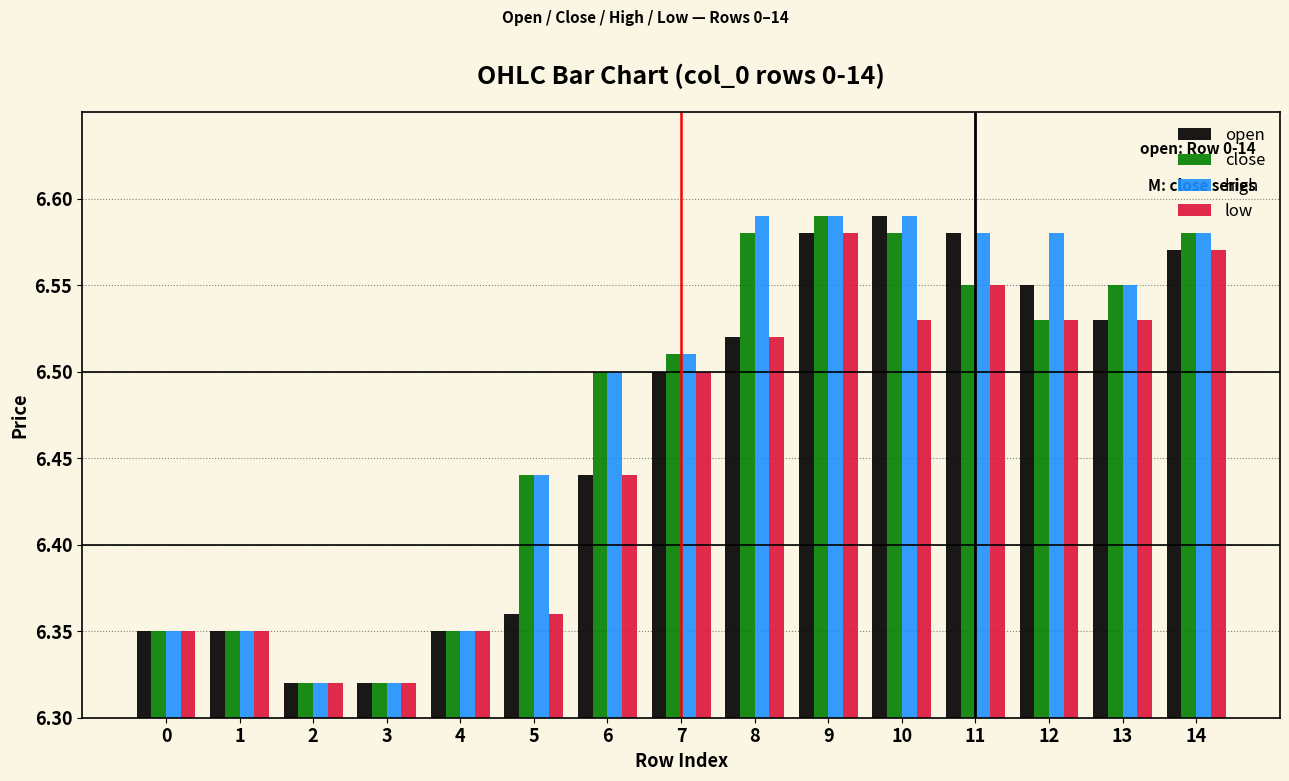

What are all the series names shown in the legend?

open, close, high, low